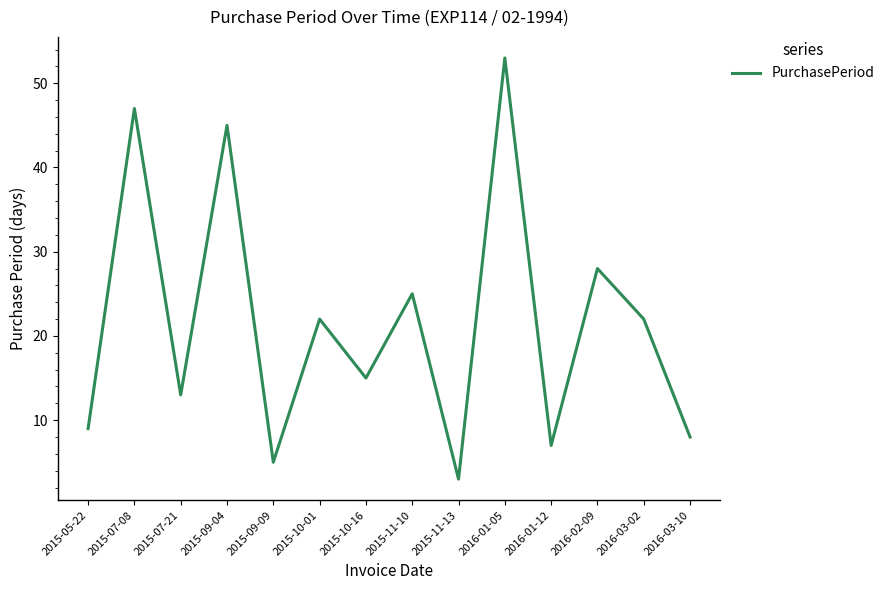

What is the ratio of the value at 2016-02-09 to the value at 2015-11-10?

1.1